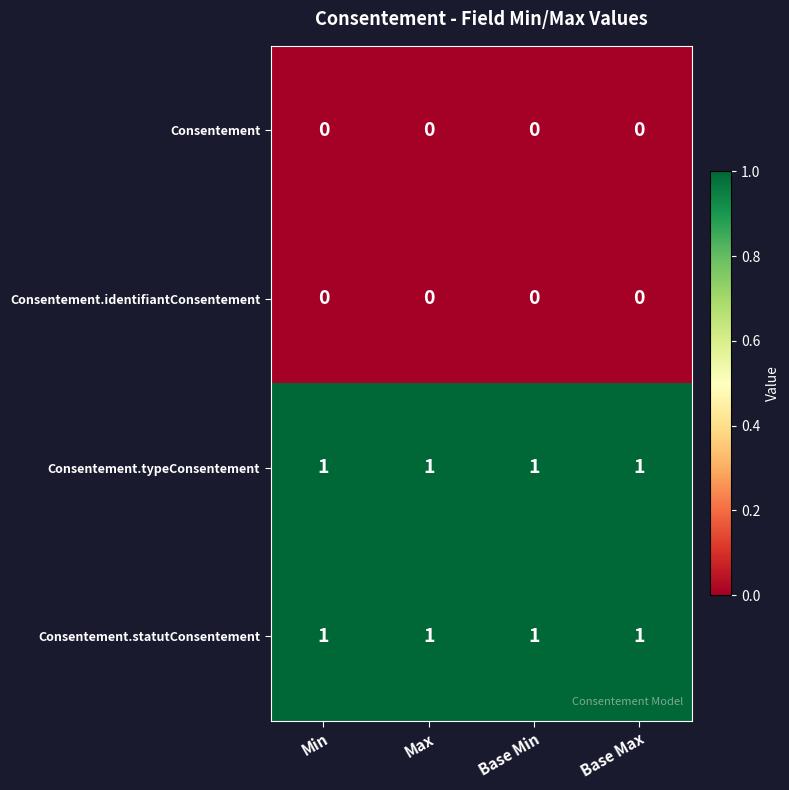

Is the value of Consentement at Base Min greater than the value of Consentement.statutConsentement at Base Max?

No